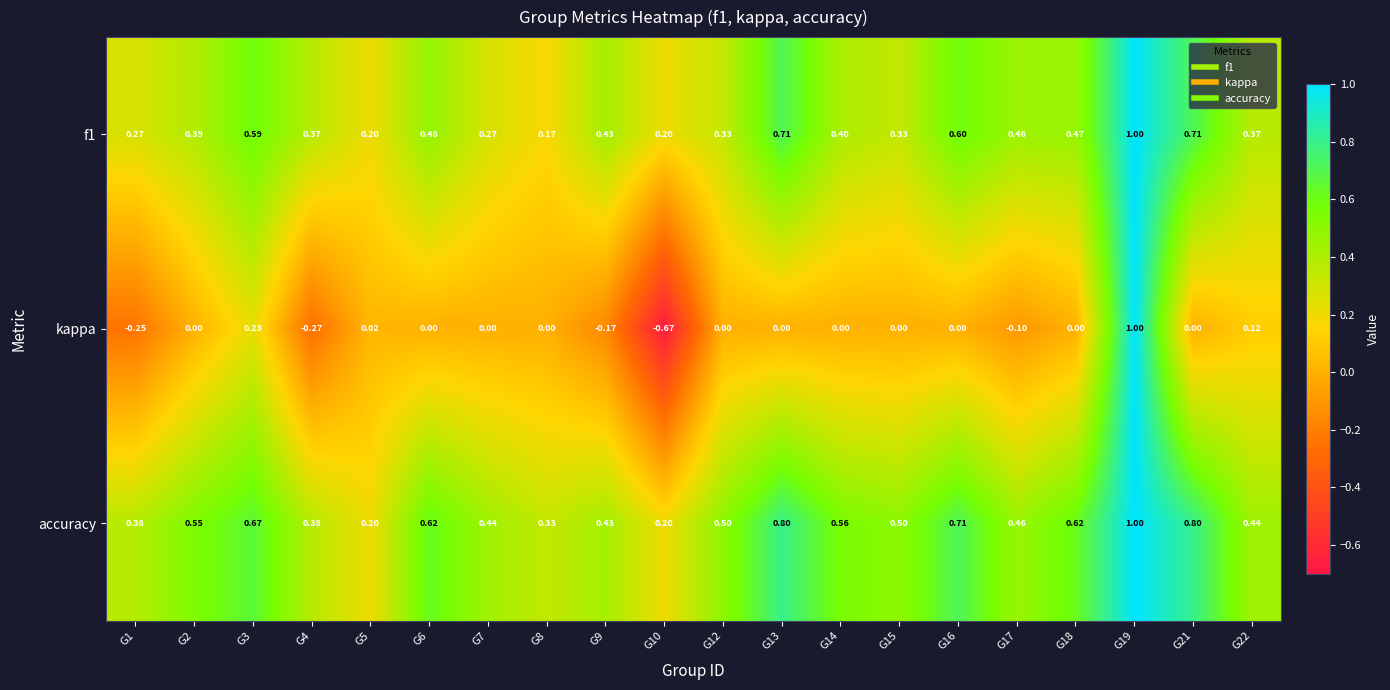

How many categories are shown in the chart?

20